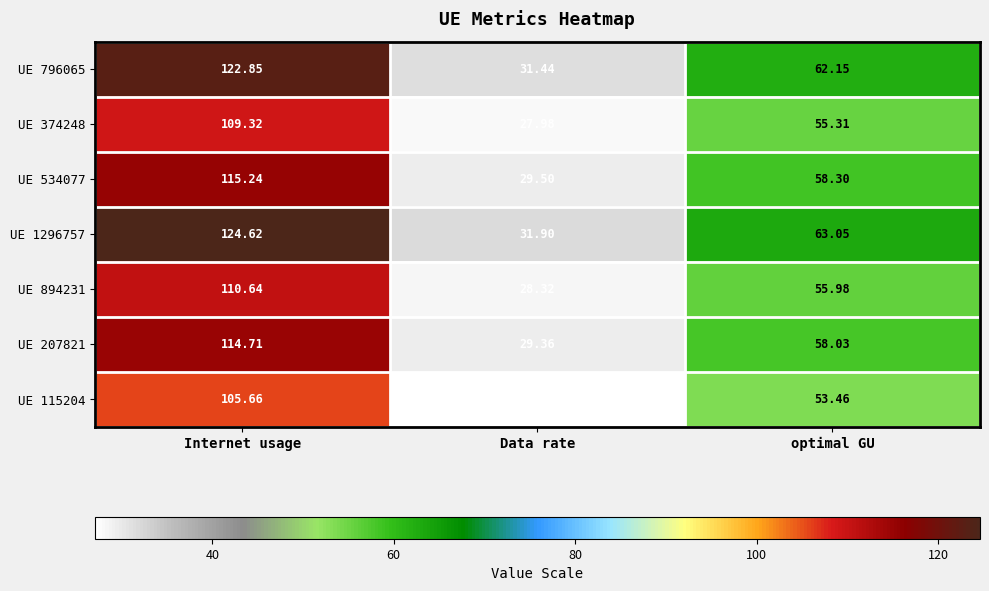

At which label does UE 1296757 first exceed 63?

Internet usage